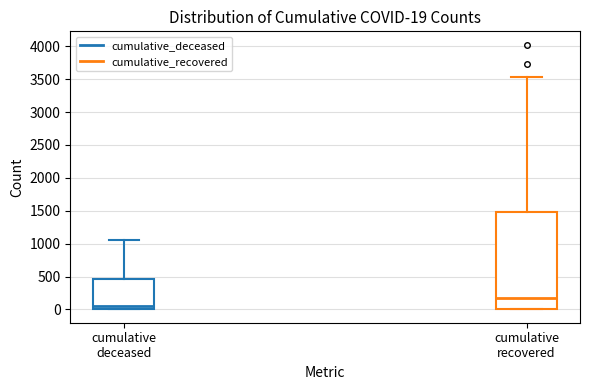

Which box has the highest median line?

cumulative recovered